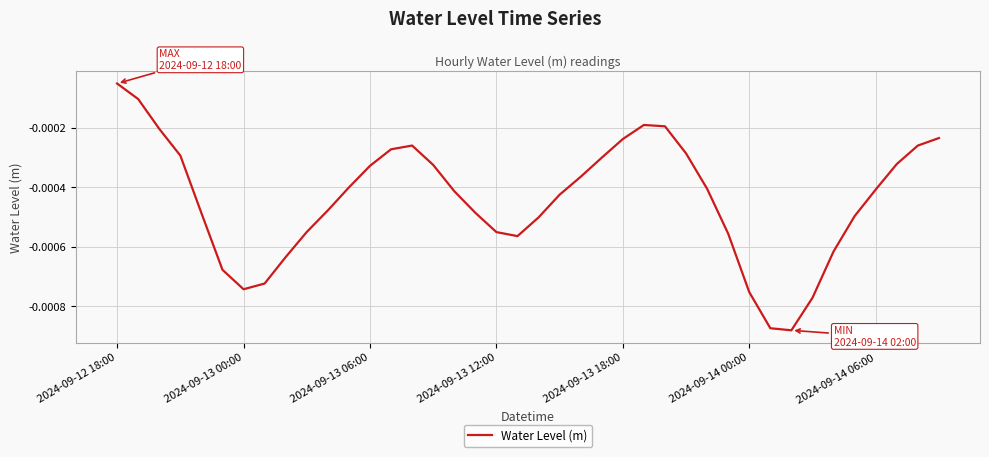

At which label is the value closest to 0?

2024-09-12 18:00